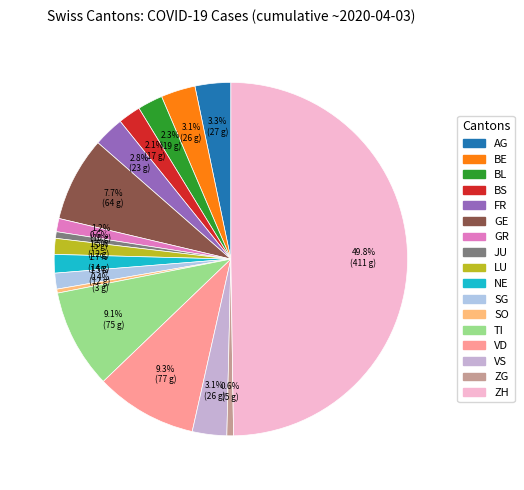

Is it true that AG is 3% of the pie?

True